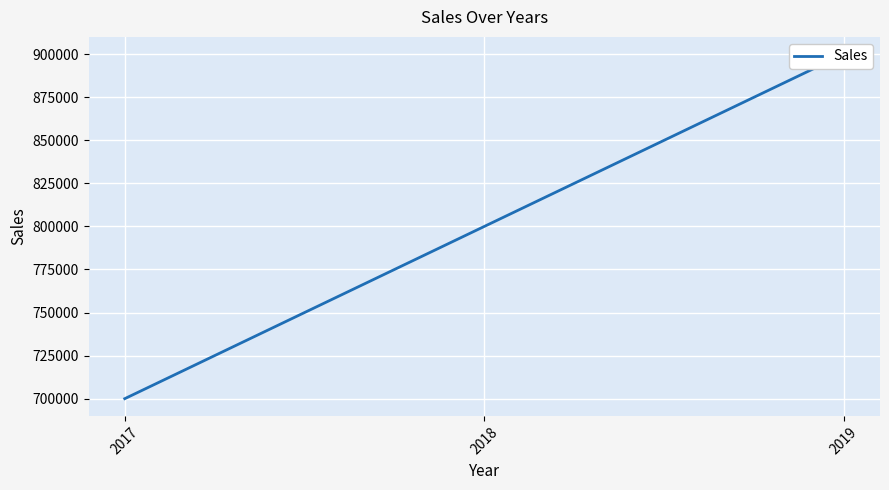

Does the chart display data point markers on the line(s)?

No